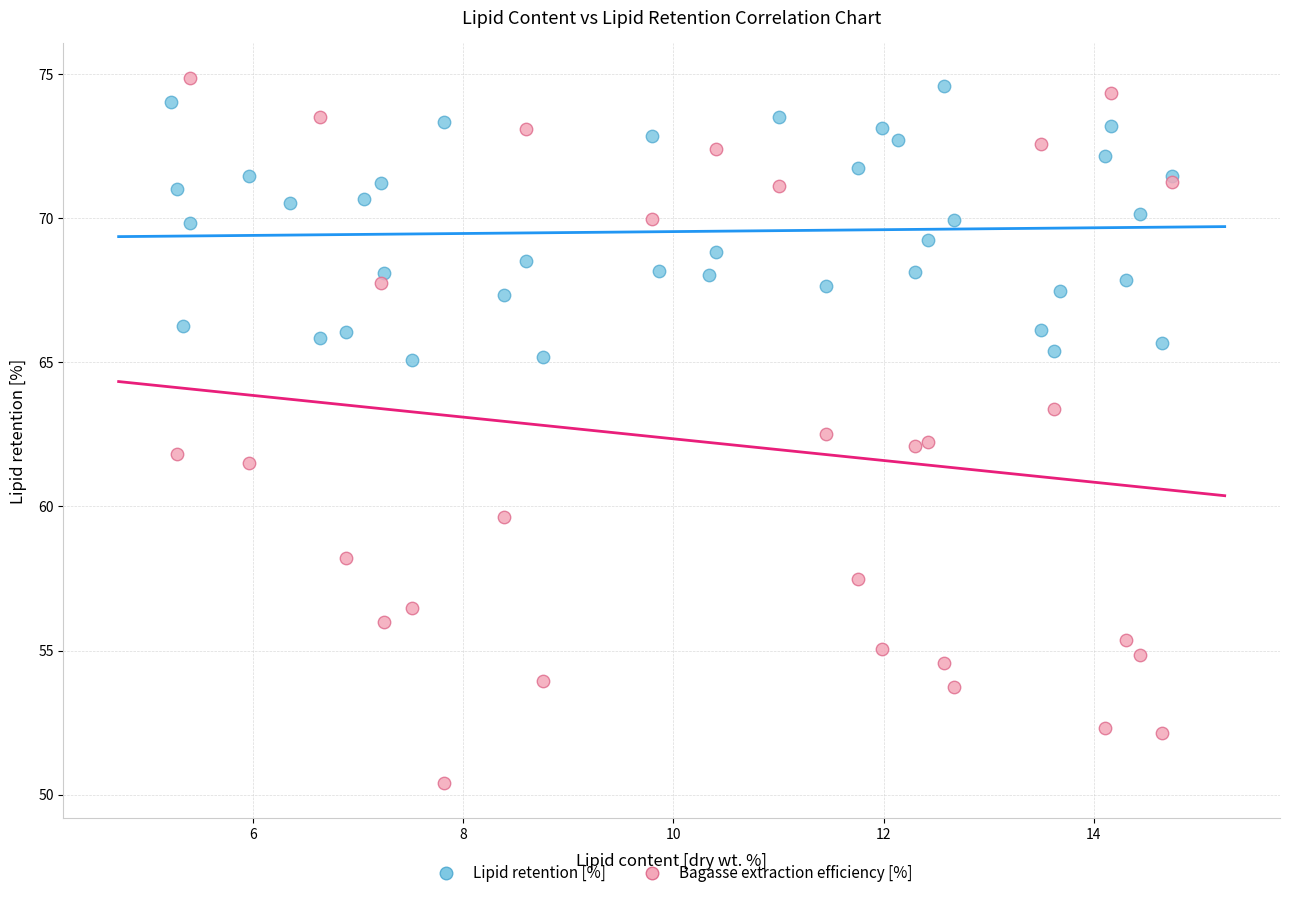

Which series has the widest spread of Y values?

Bagasse extraction efficiency [%]